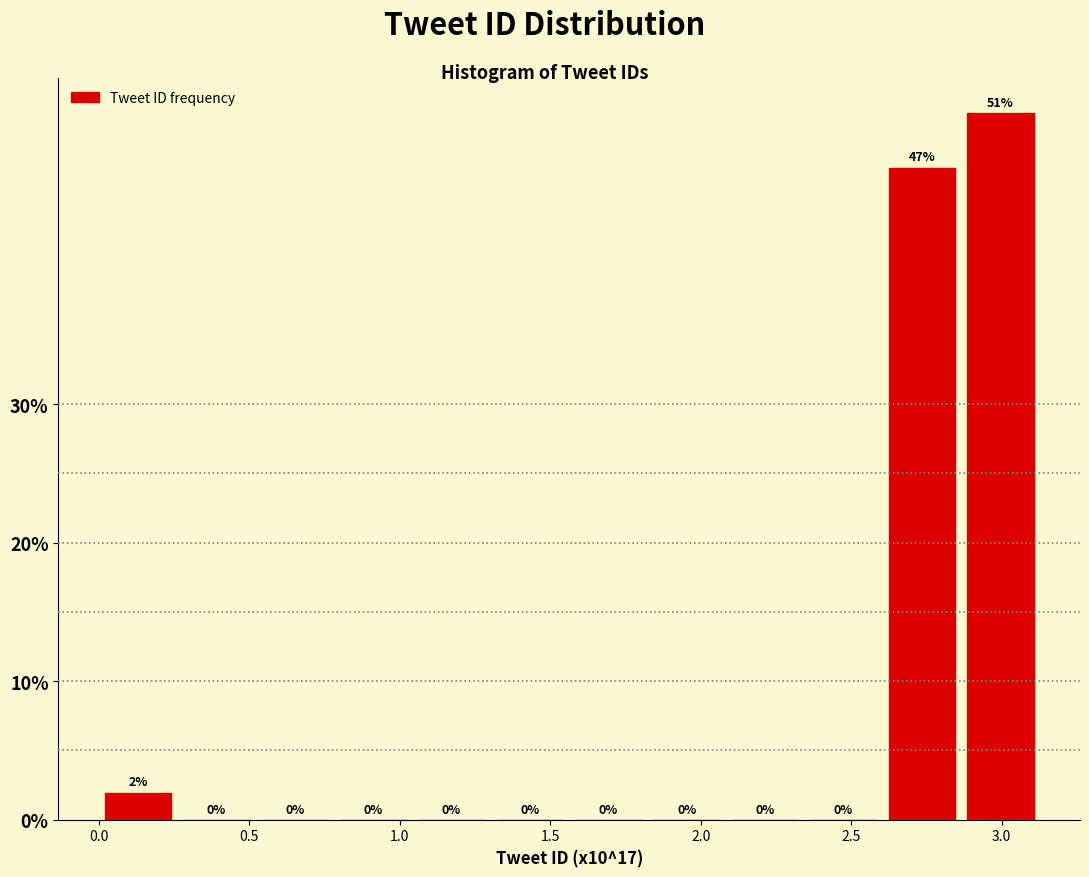

What is the height of the bar covering 2.60 to 2.85 on the x-axis? The bar edges are not printed on the chart, so give them approximately, as read against the axis.

47